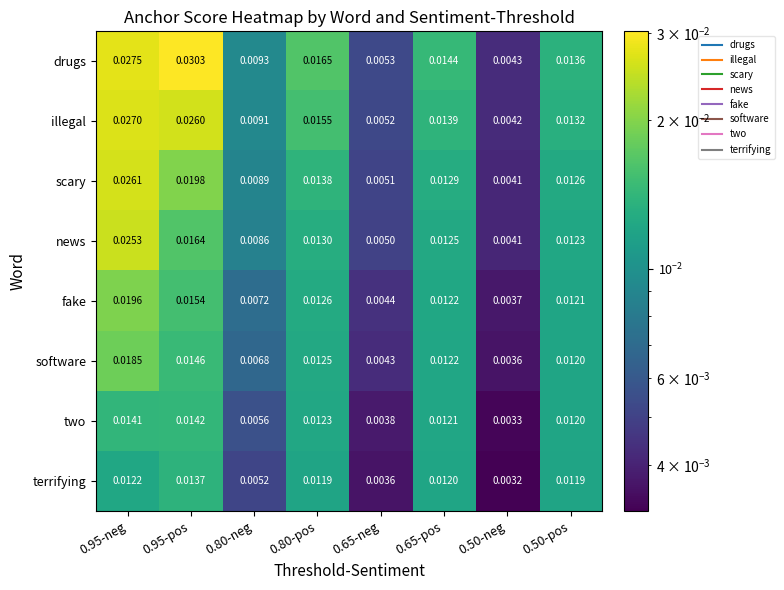

Which series changed the most between 0.95-neg and 0.50-pos?

drugs